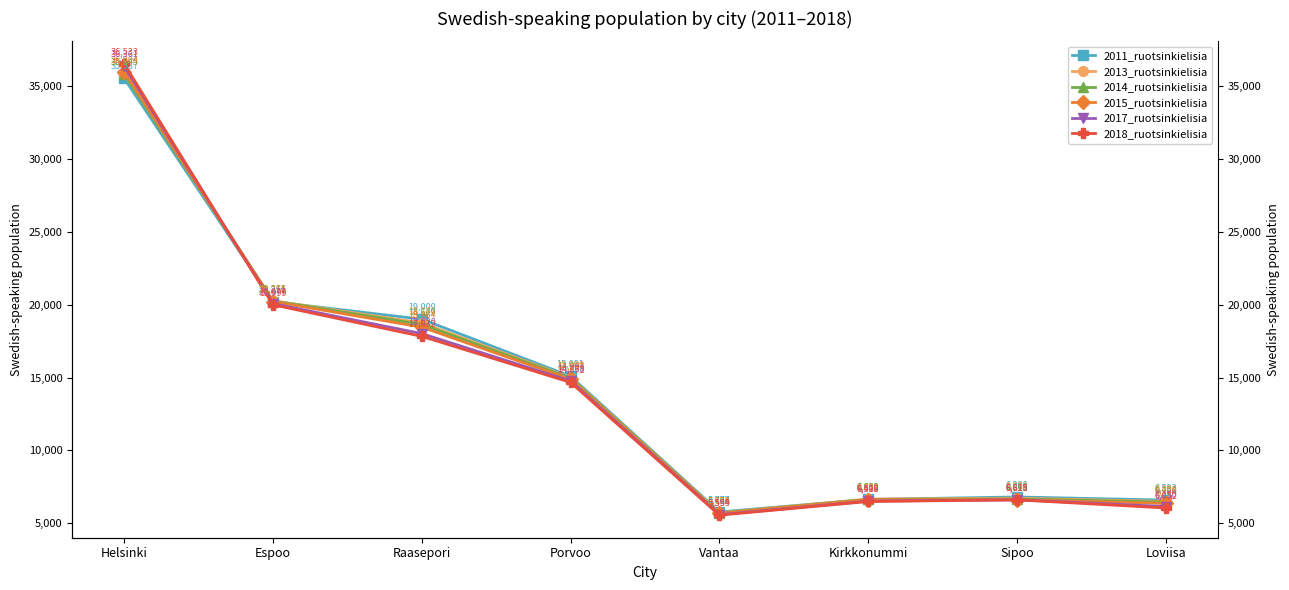

What are all the series names shown in the legend?

2011_ruotsinkielisia, 2013_ruotsinkielisia, 2014_ruotsinkielisia, 2015_ruotsinkielisia, 2017_ruotsinkielisia, 2018_ruotsinkielisia